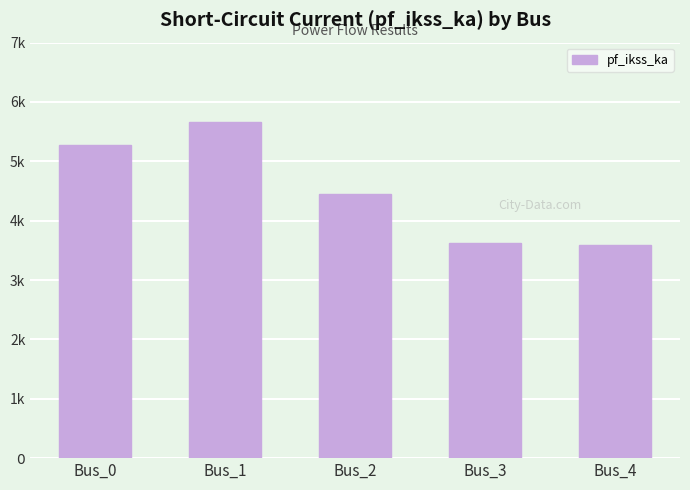

Are the bars horizontal?

No